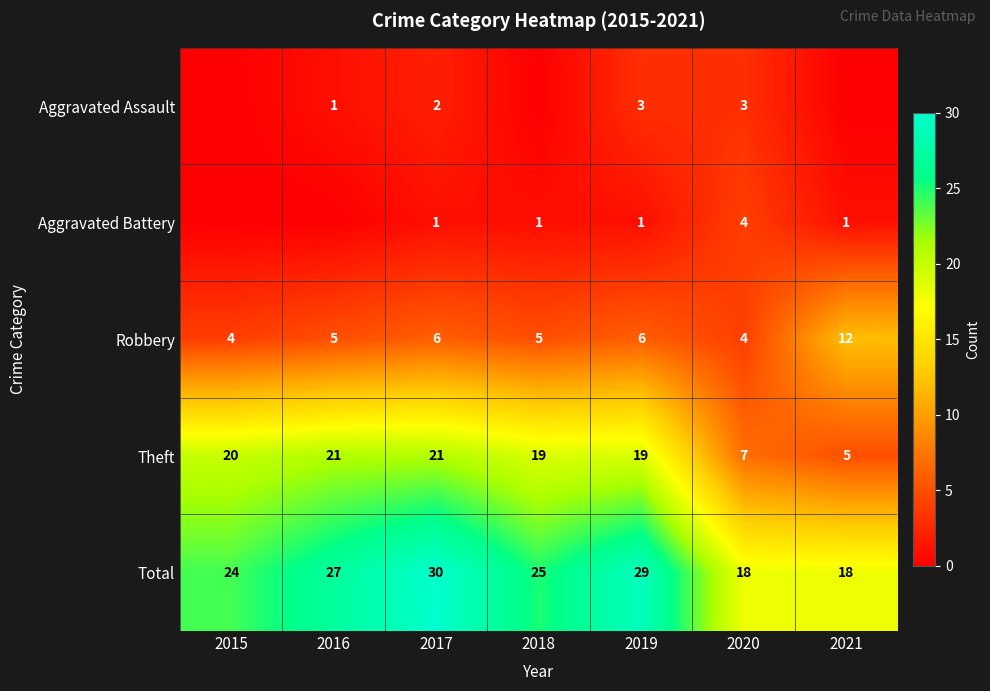

Where does the Theft series first go above 19?

2015